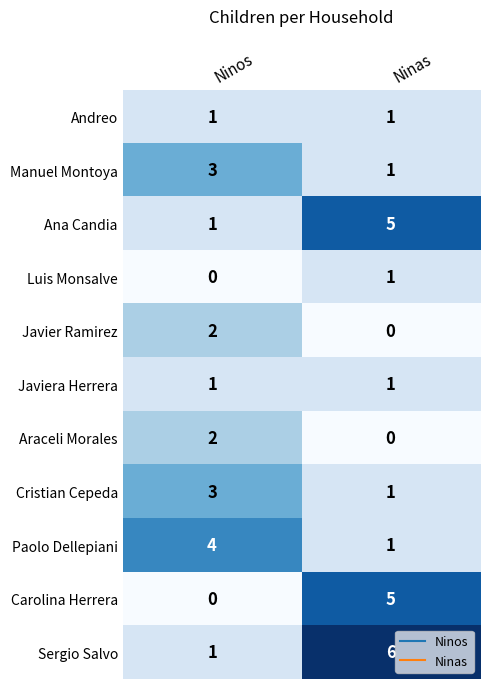

What is the difference between the maximum and minimum values in the Carolina Herrera series?

5